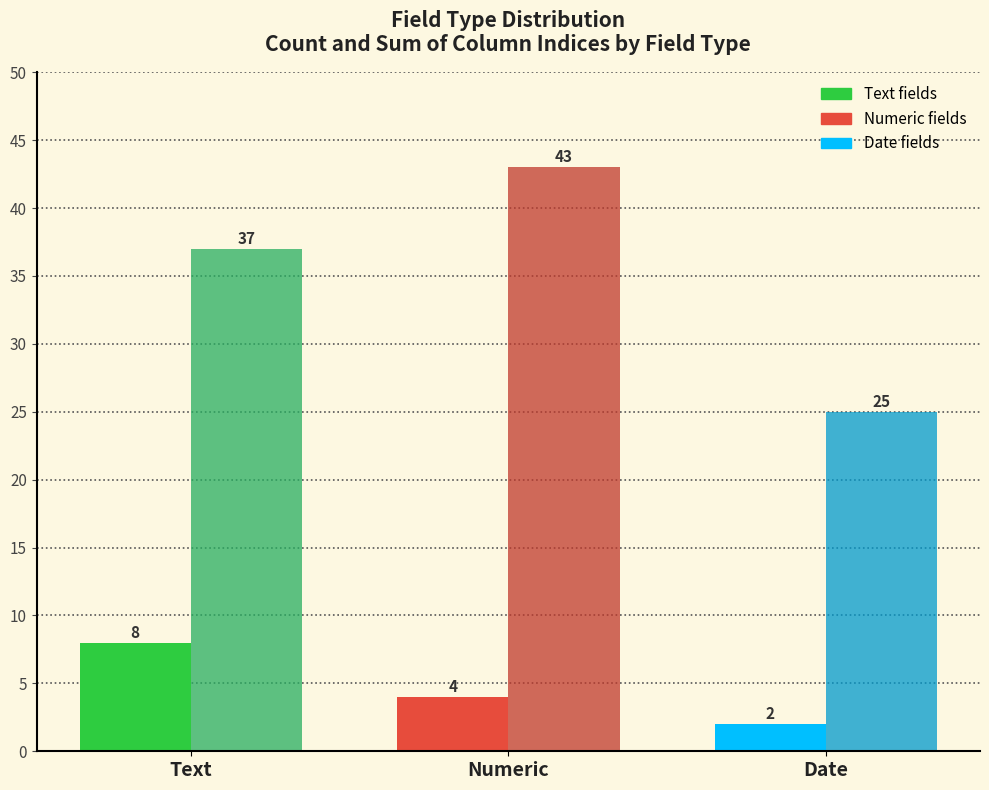

What is the difference between the highest and lowest values at Date?

23